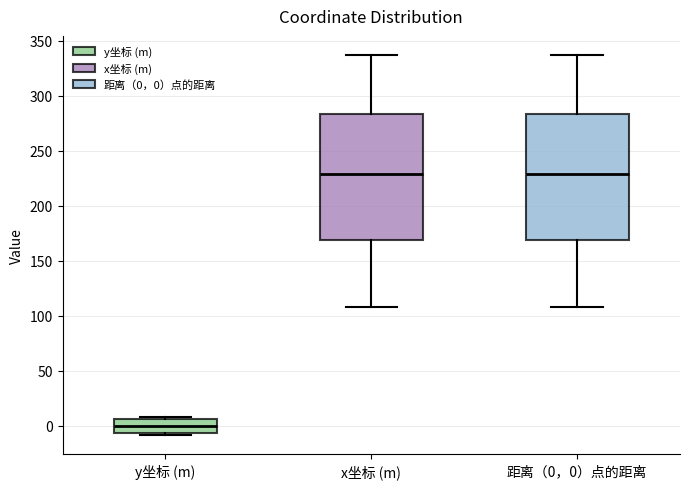

Reading left to right, read every box against the y-axis: the position of its median line, the range the box covers, and the ends of its whiskers. The values are not printed on the chart, so give them approximately, as read against the axis.

y坐标 (m): median 0, box -5 to 5, whiskers -10 to 10
x坐标 (m): median 230, box 170 to 285, whiskers 110 to 335
距离（0，0）点的距离: median 230, box 170 to 285, whiskers 110 to 335